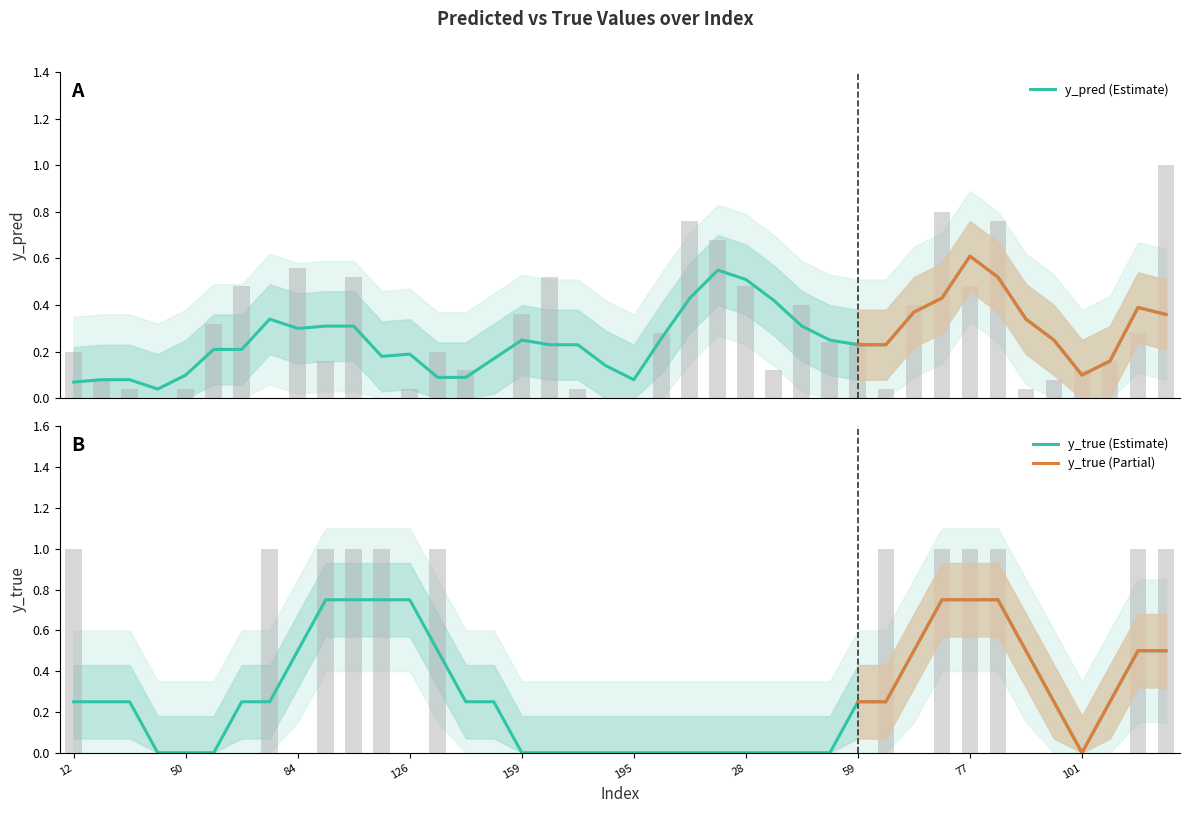

Which category has the lowest value in the y_pred series?

44